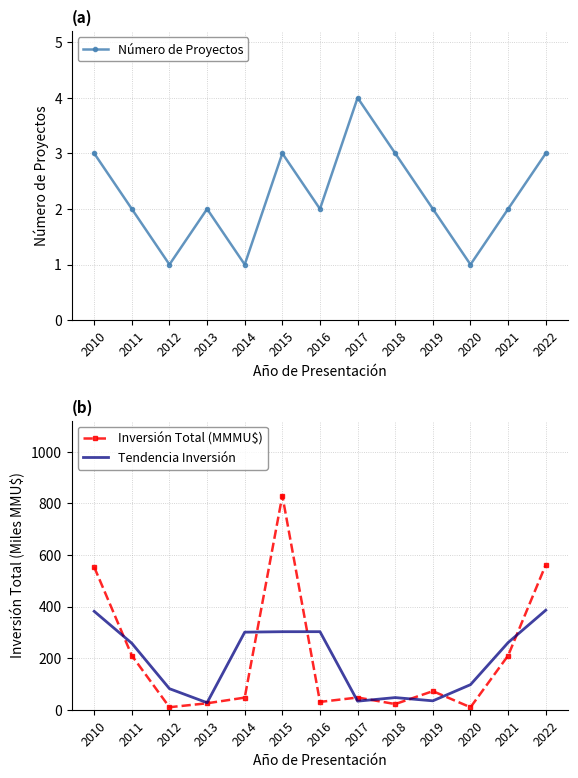

At which label is Inversión Total (MMMU$) closest to 419?

2010